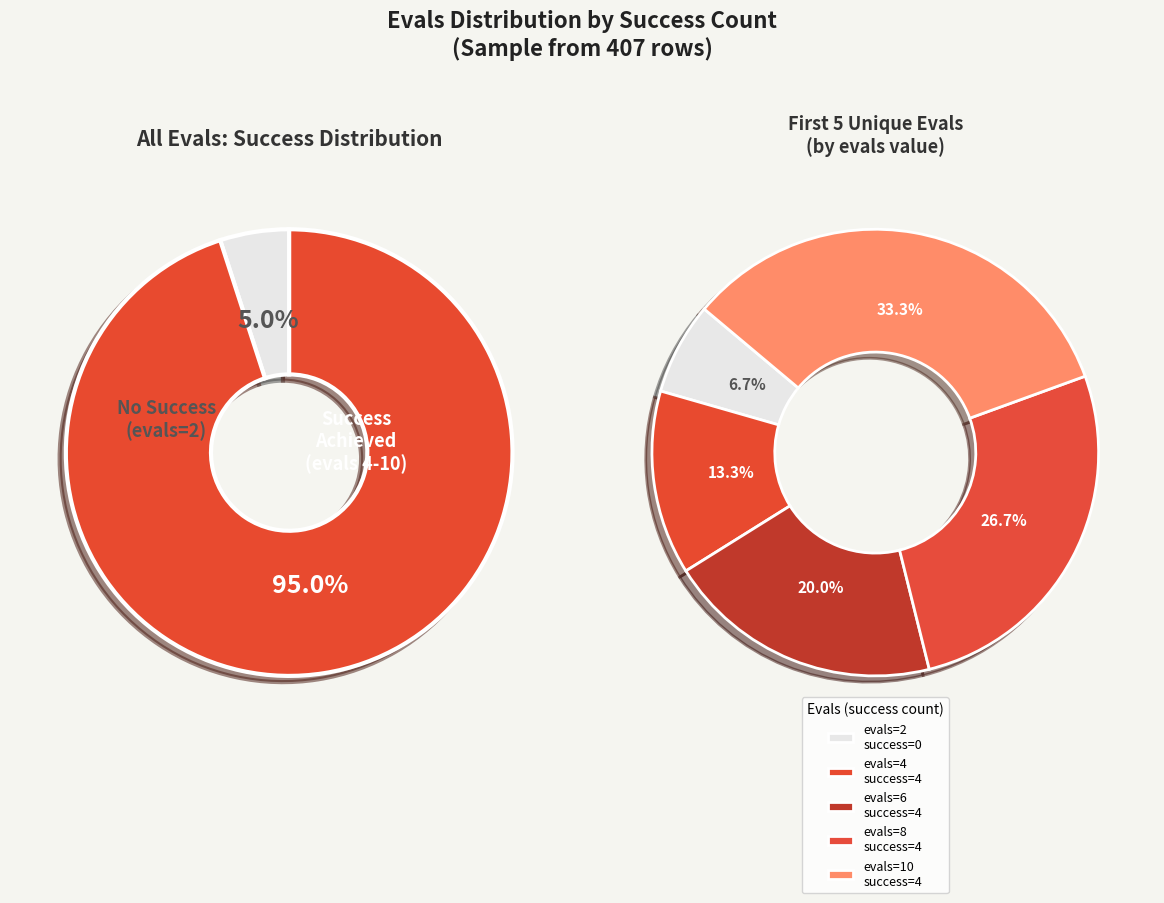

Rank the categories by value from highest to lowest.

4, 4, 4, 4, 0